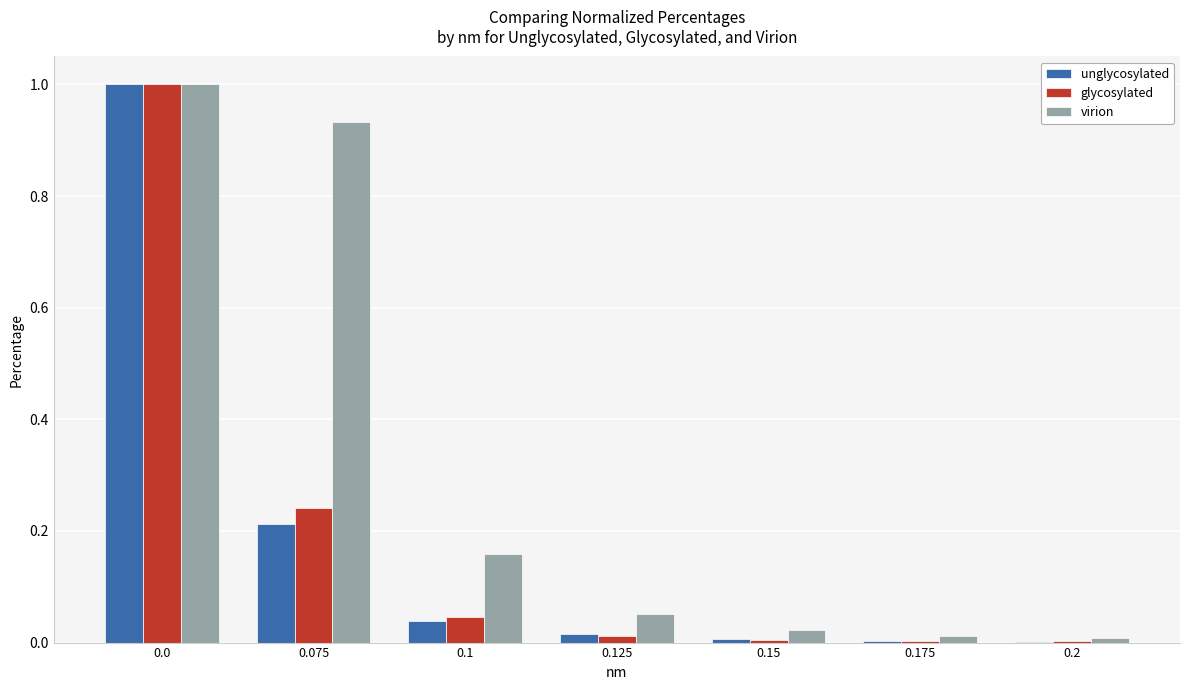

What is the maximum value for unglycosylated?

1.0